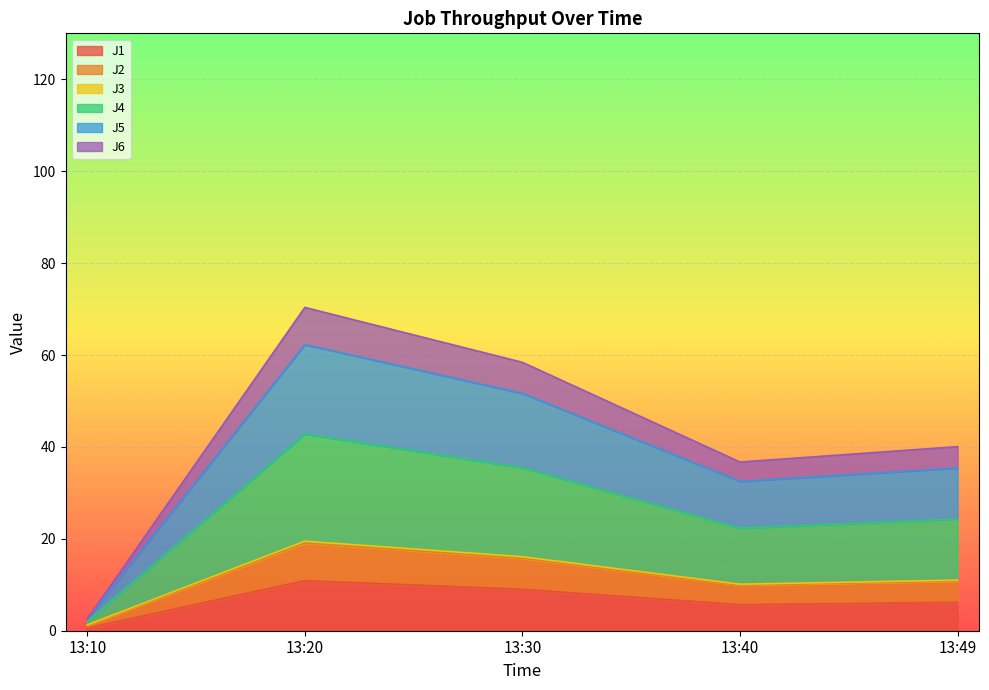

The value of J5 at 13:40 is 32.5. True or false?

True